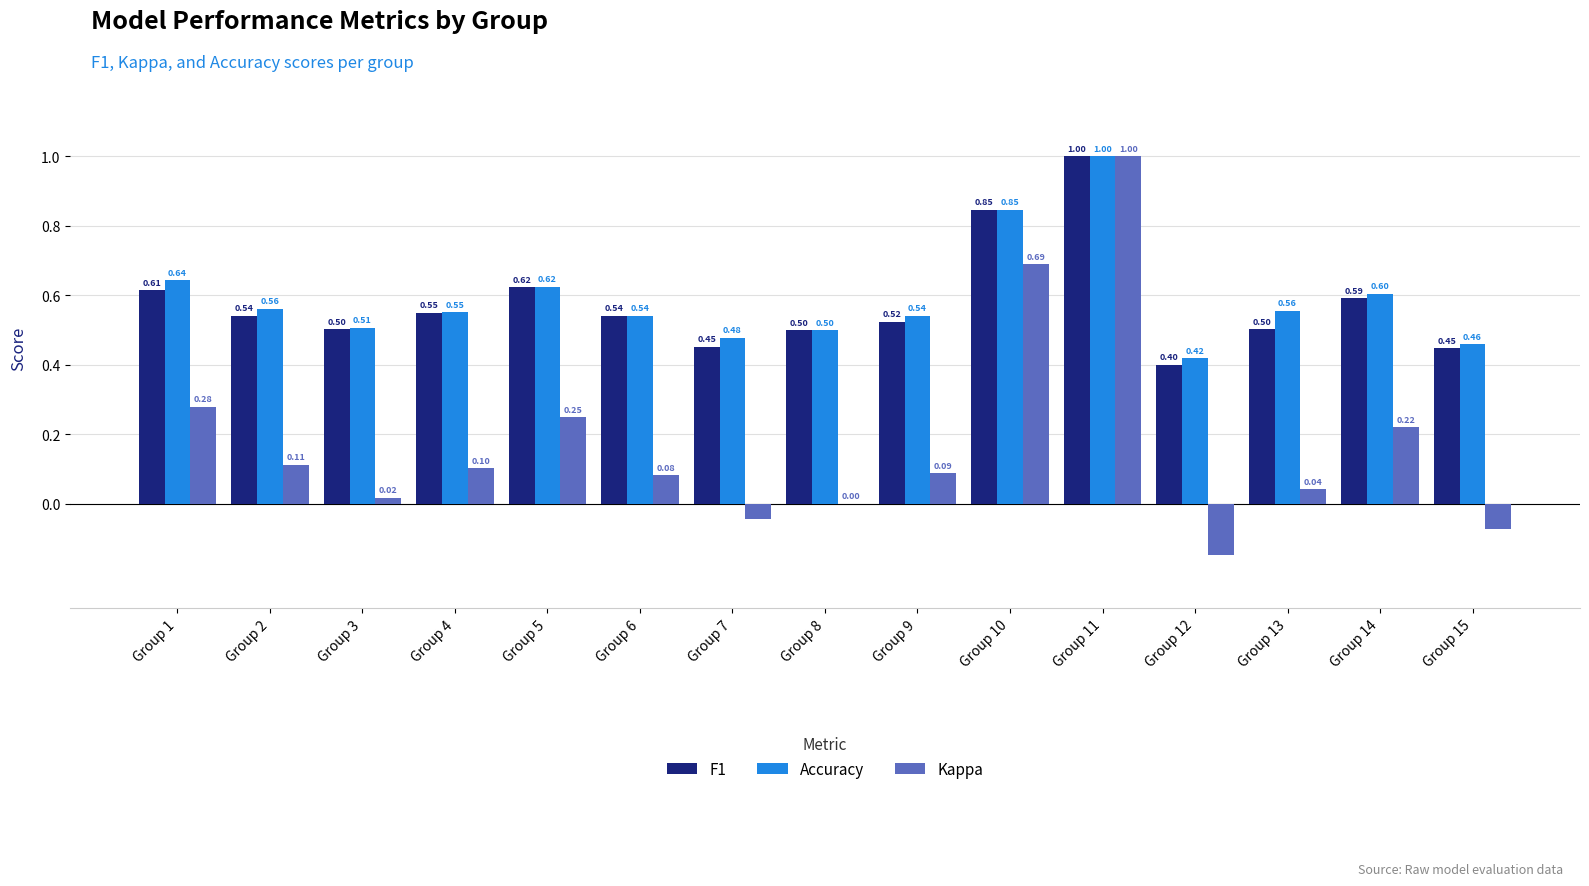

At which category does the chart reach its peak across all series?

Group 11